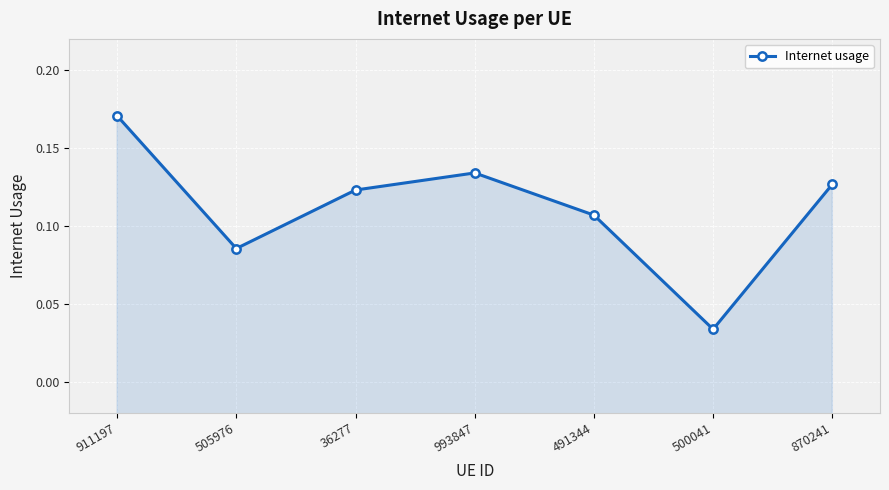

Where is the data nearest to the value 0?

500041